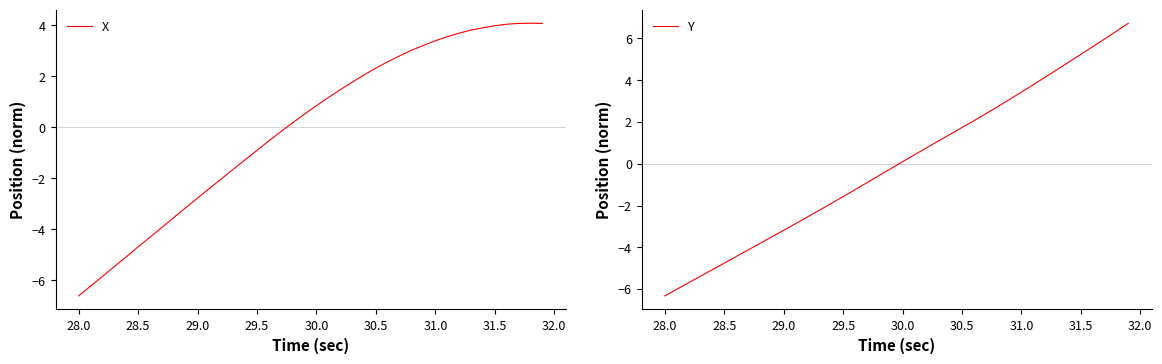

Which category has the lowest value in the X series?

28.0